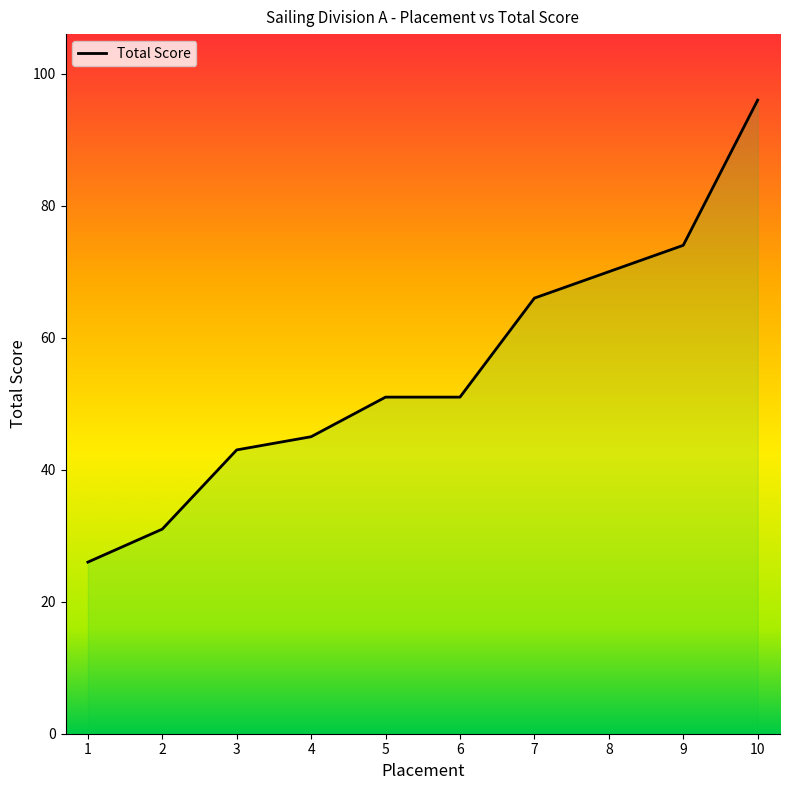

Reading left to right, transcribe all the data shown in this chart.

1=26	2=31	3=43	4=45	5=51	6=51	7=66	8=70	9=74	10=96